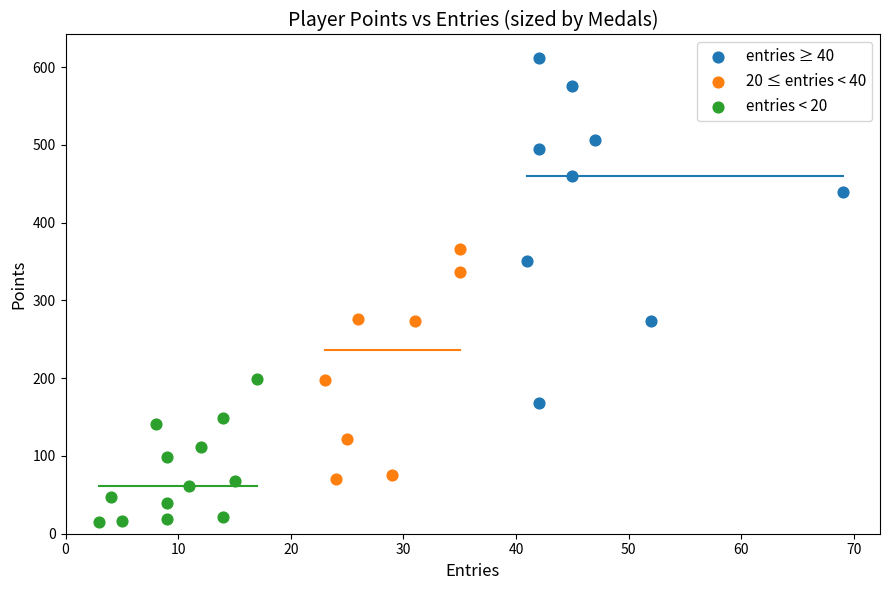

Which series contains the highest Y value?

entries ≥ 40